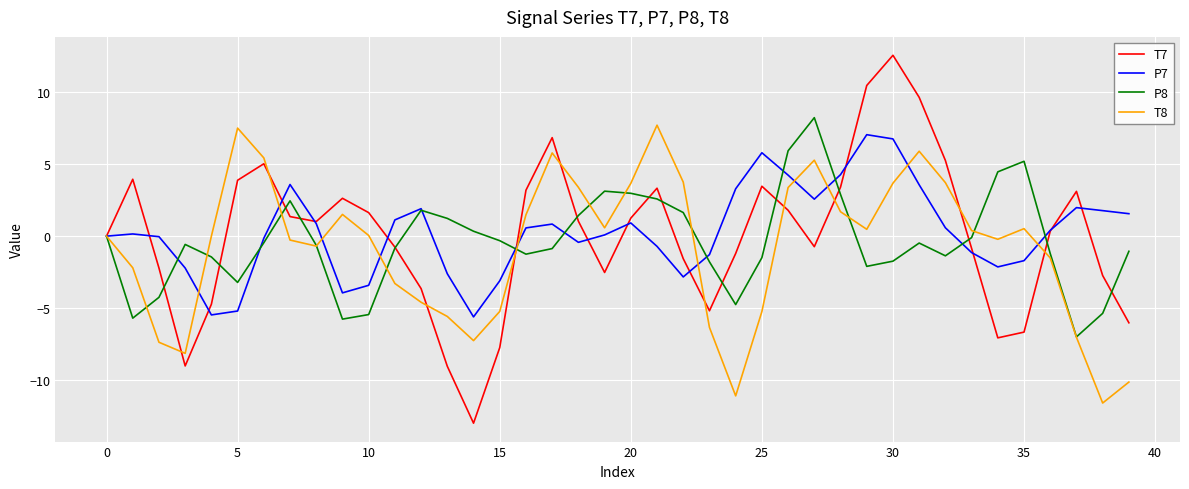

Which series has the largest total across all categories?

P7